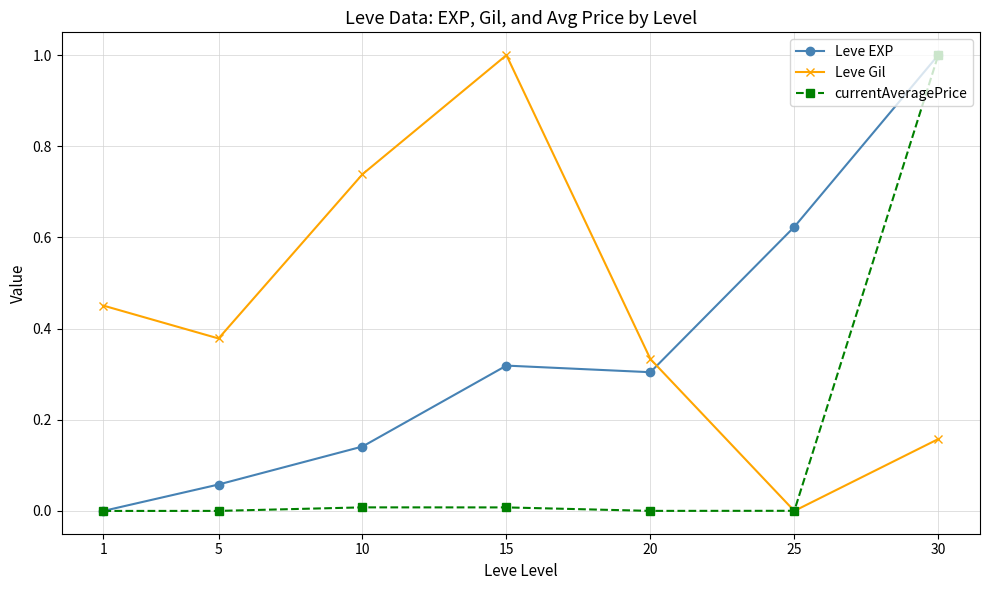

True or false: Leve EXP has a value of 1.0 at 30.

True